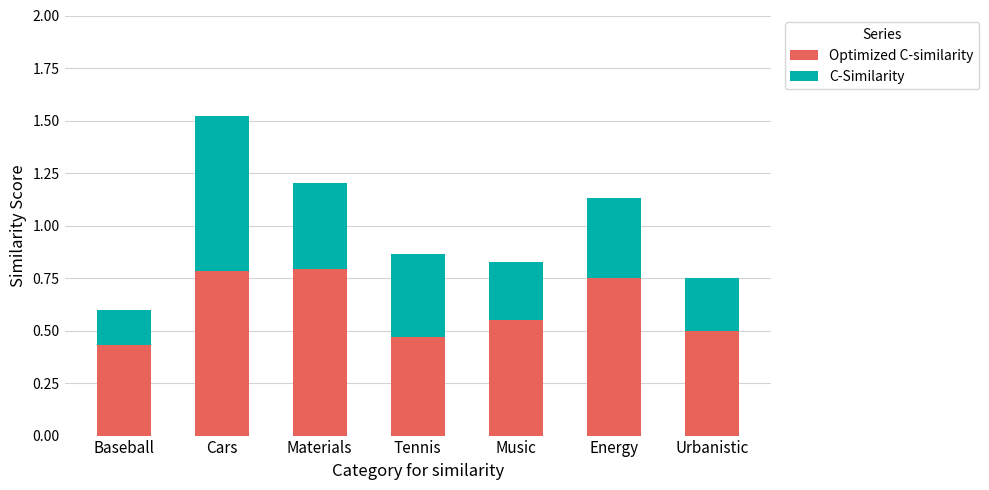

What is the sum of the Optimized C-similarity values at Cars and Tennis?

1.3